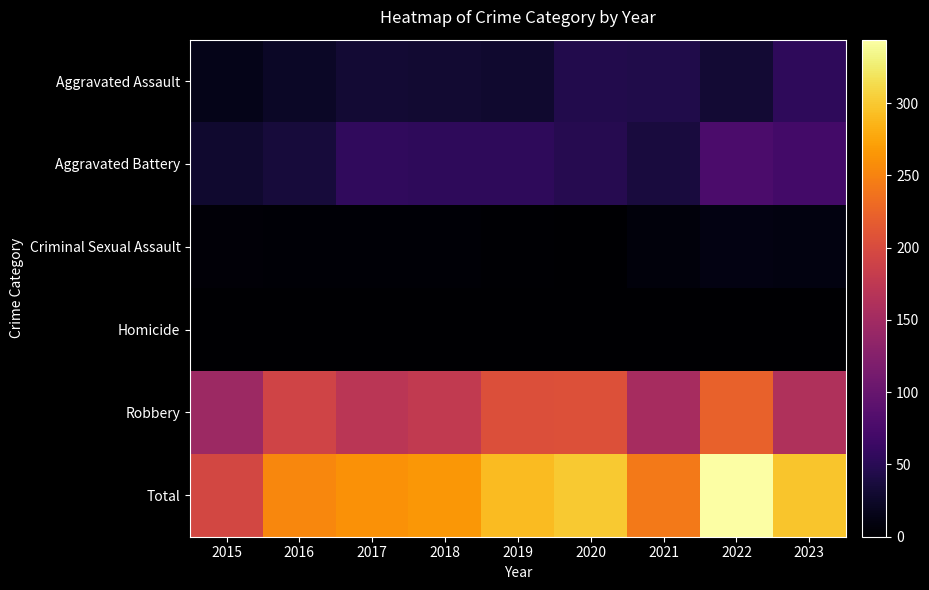

Rank the series at 2018 from highest to lowest value.

Total, Robbery, Aggravated Battery, Aggravated Assault, Criminal Sexual Assault, Homicide